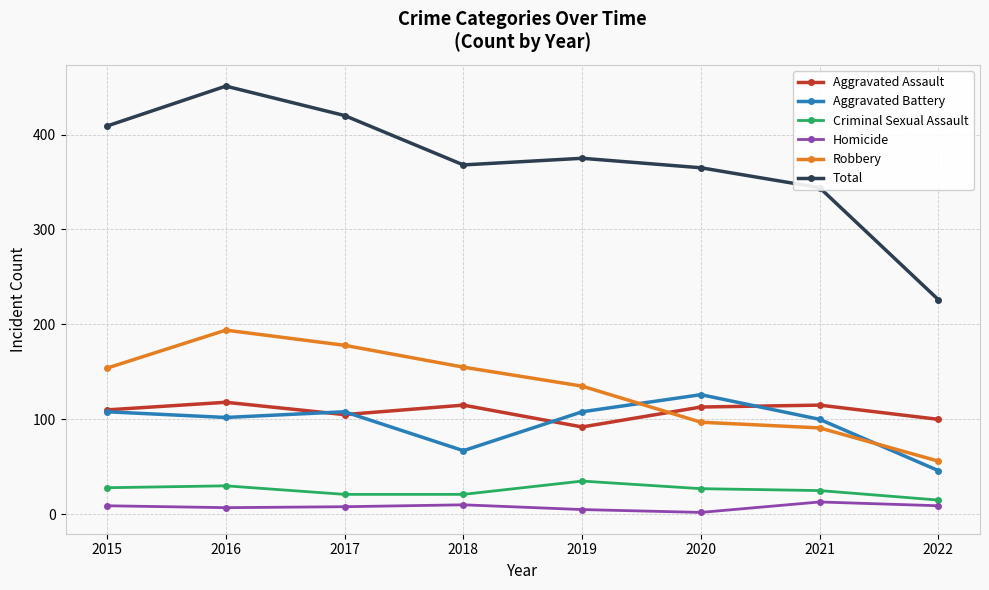

Which series has the largest range (max minus min)?

Total